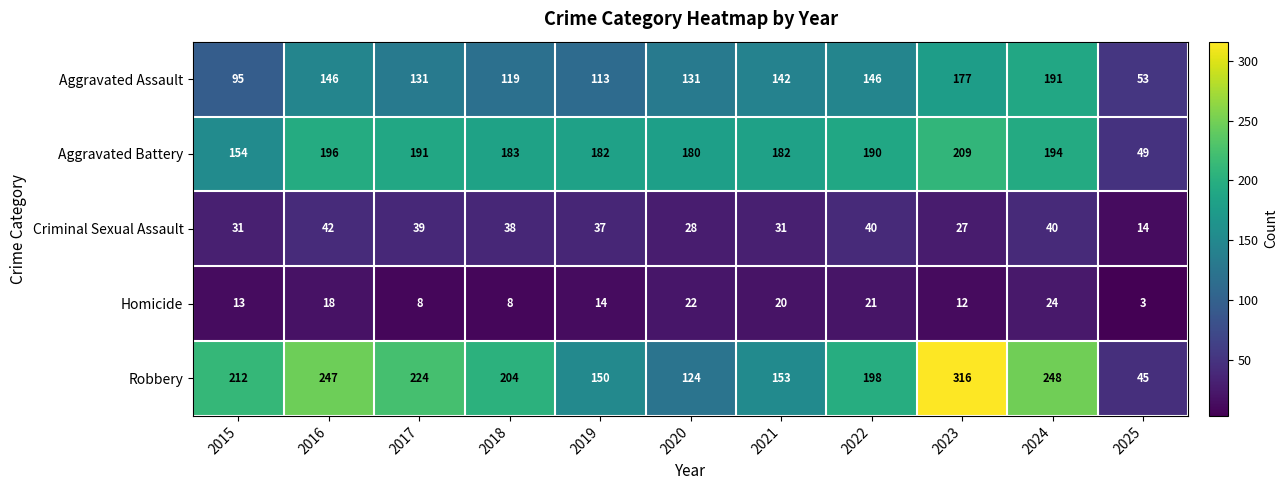

What is the difference between the highest and lowest values at 2021?

162